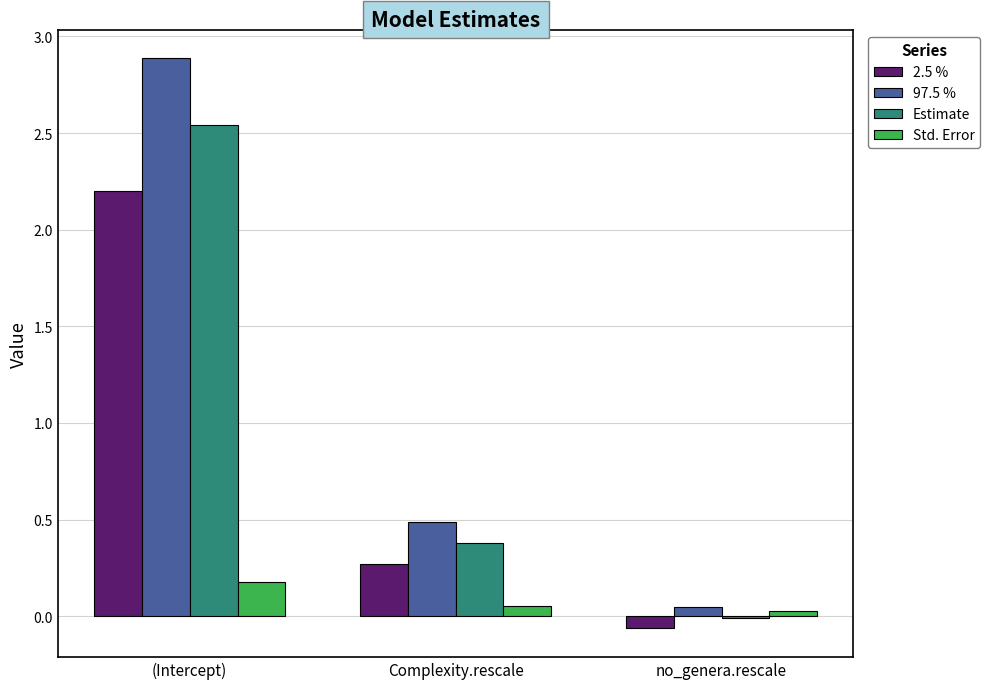

Which label corresponds to the largest value in the chart?

(Intercept)